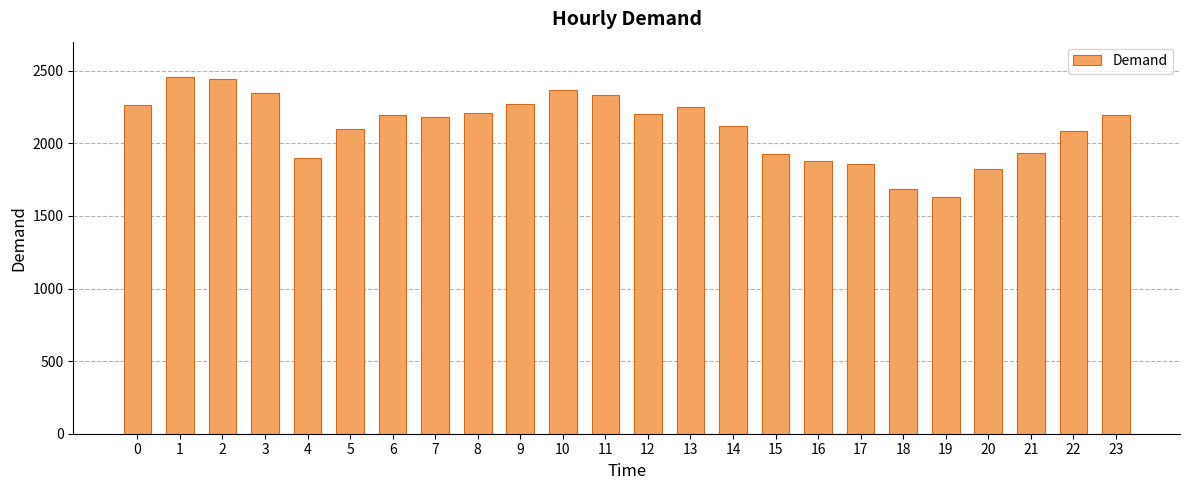

Does the chart contain any negative values?

No